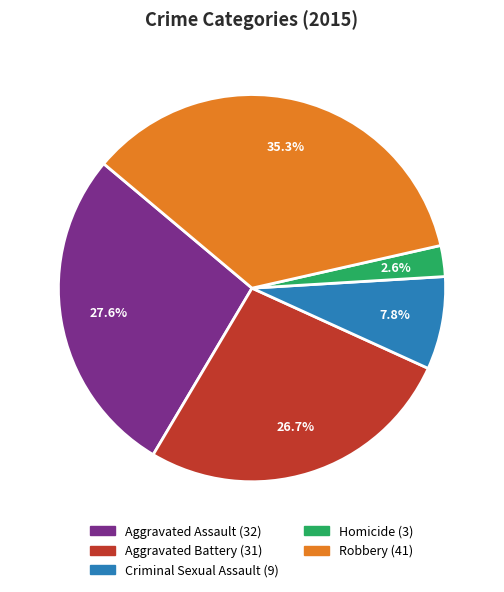

How many slices are in this pie chart?

5